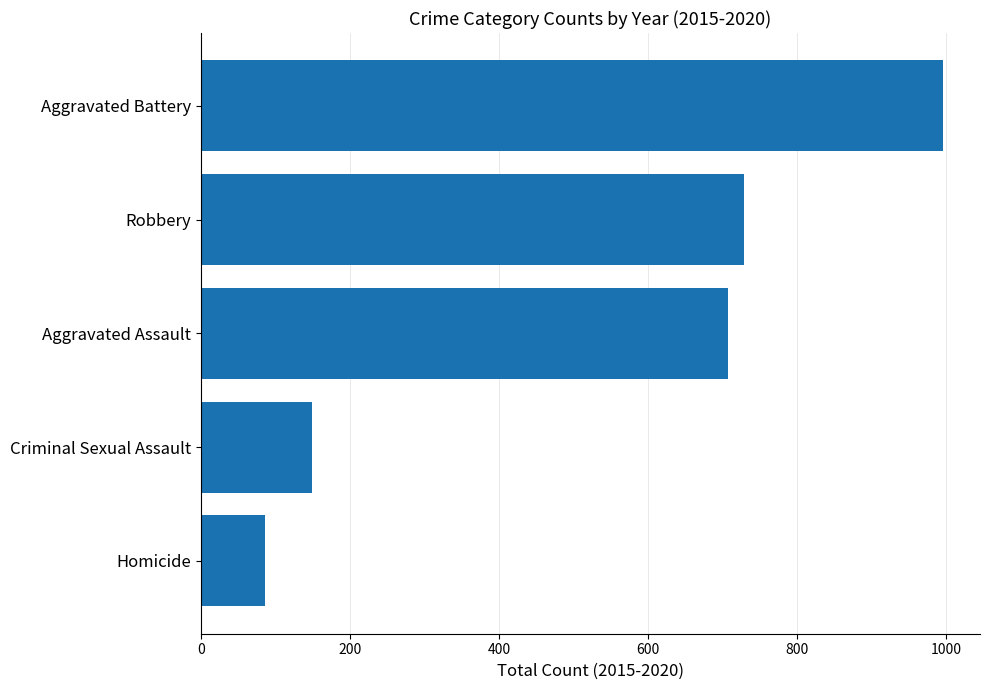

What is the sum of all values?

2667